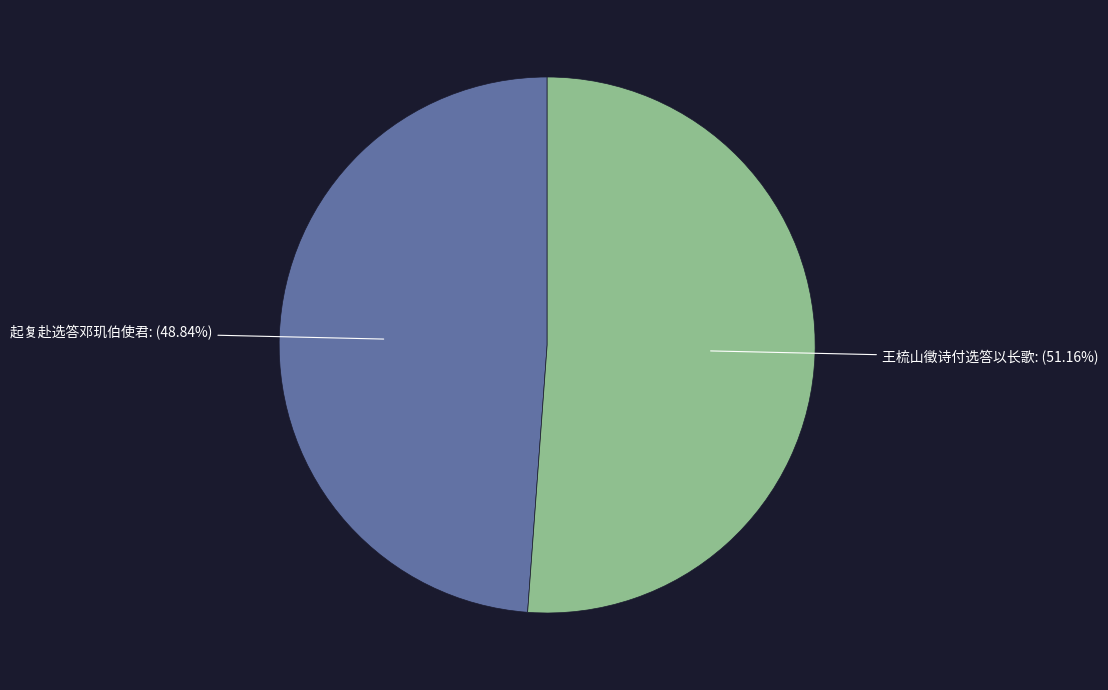

Is there any slice that represents more than half of the pie?

Yes